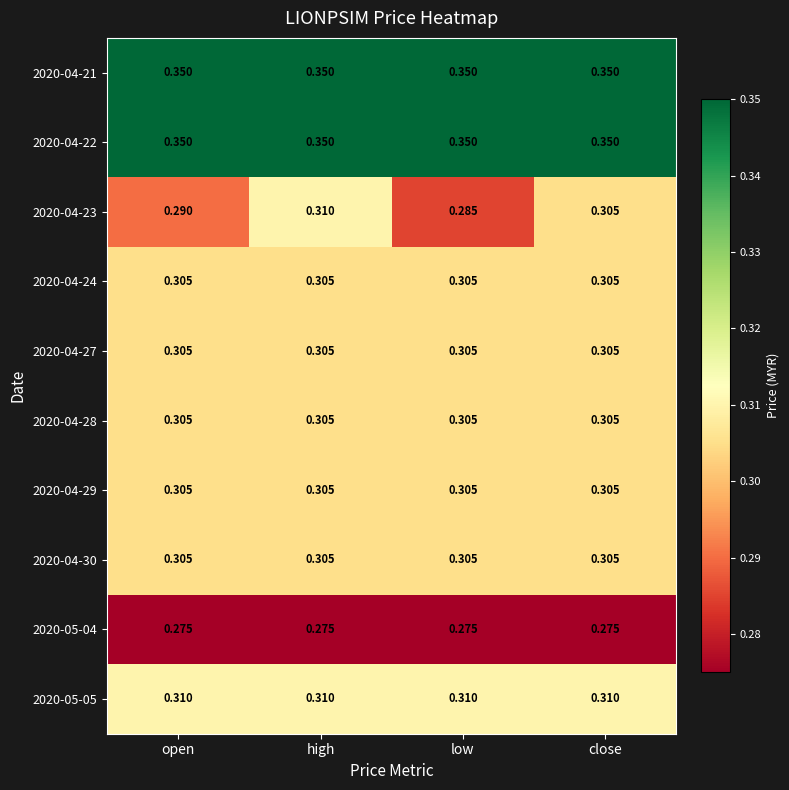

Is the value of 2020-04-30 at open greater than the value of 2020-04-23 at low?

Yes